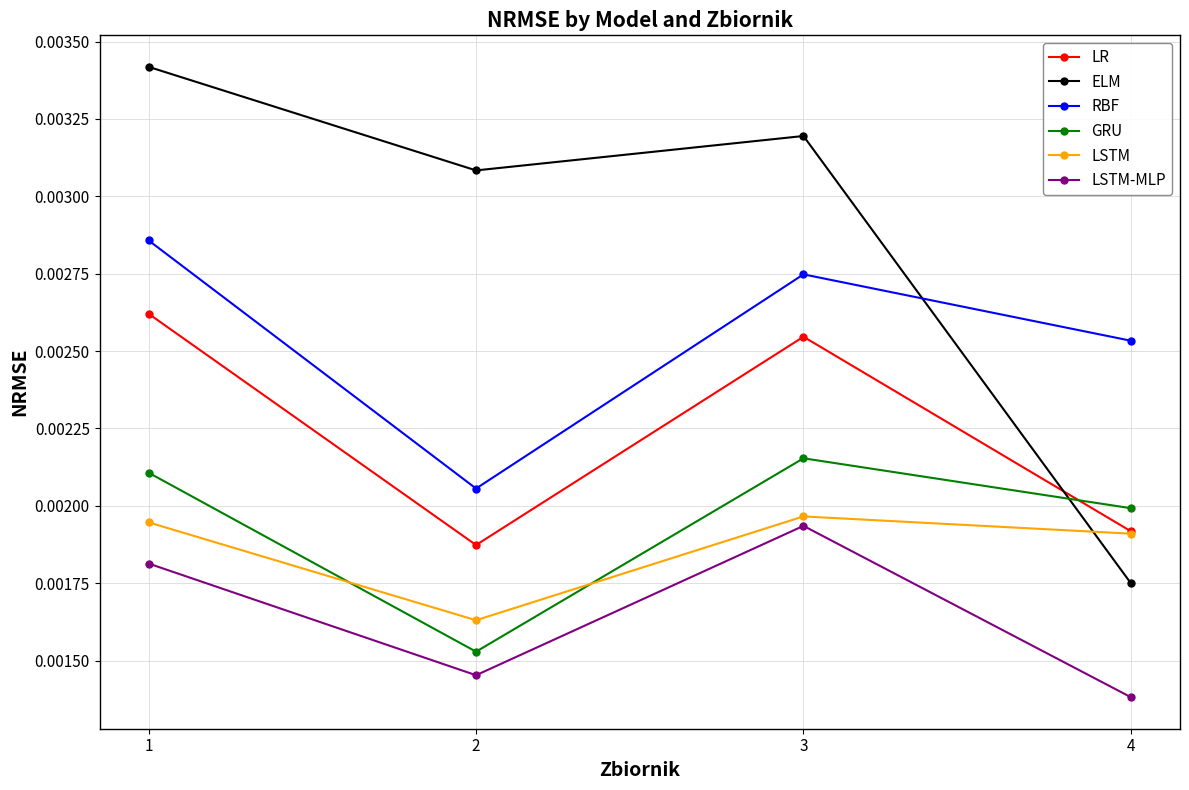

Which series has the largest total across all categories?

ELM